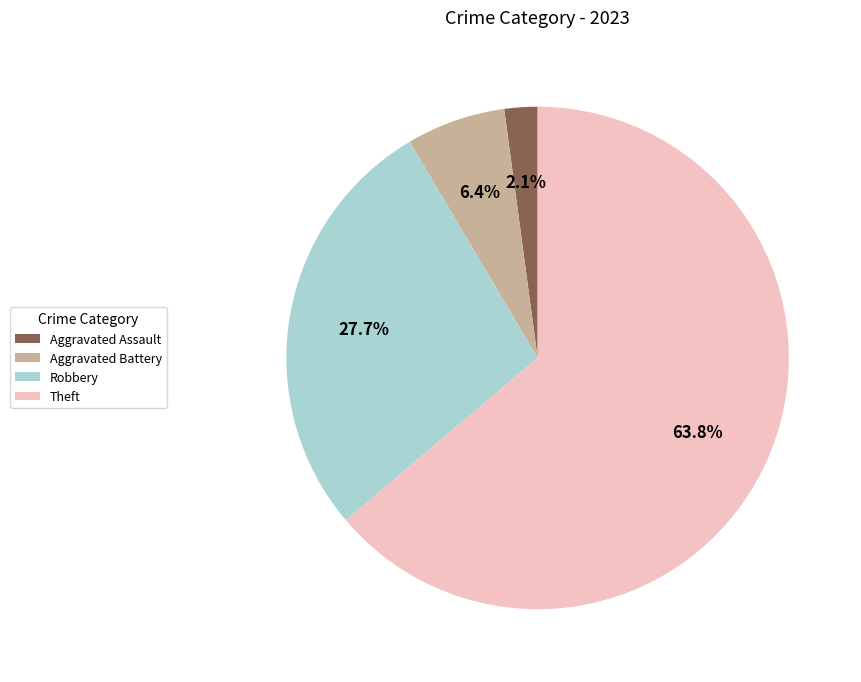

Rank the categories by value from highest to lowest.

Theft, Robbery, Aggravated Battery, Aggravated Assault